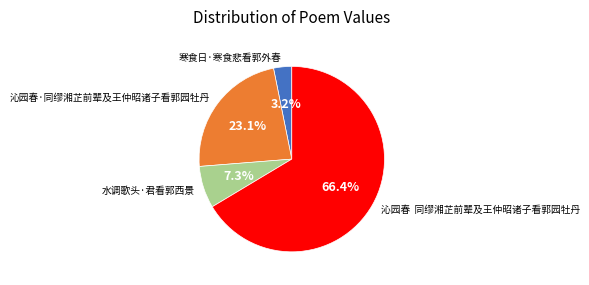

Which has a higher value, 寒食日·寒食悲看郭外春 or 水调歌头·君看郭西景?

水调歌头·君看郭西景